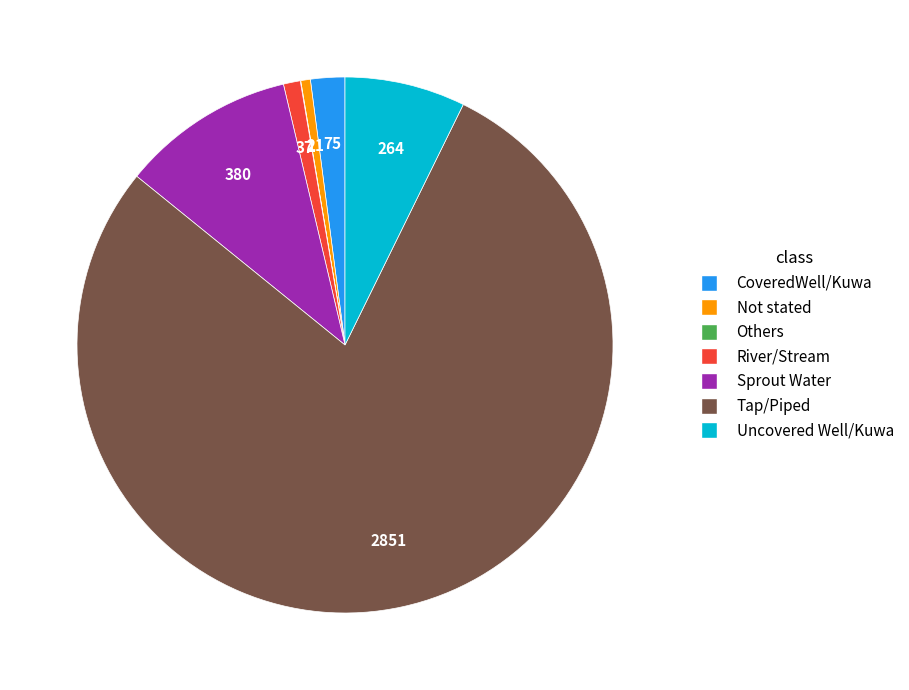

Between Not stated and Tap/Piped, which is larger?

Tap/Piped